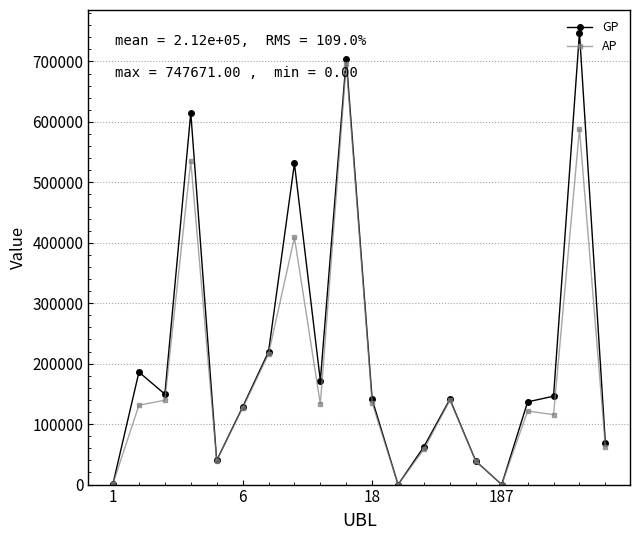

What is the highest value of the GP series?

747671